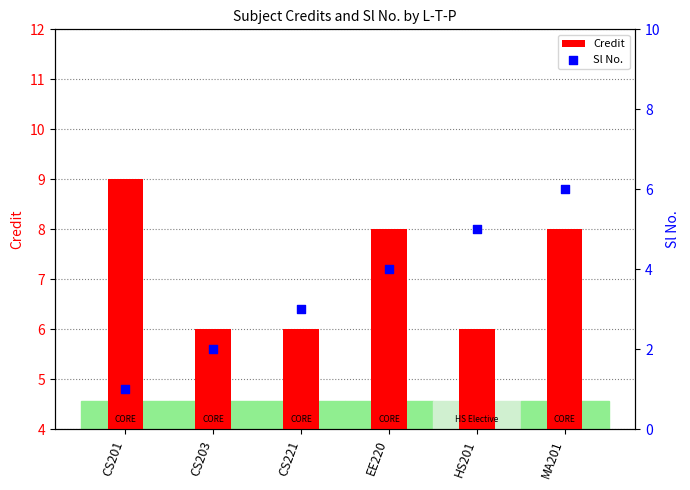

At how many categories does at least one series exceed 8?

1